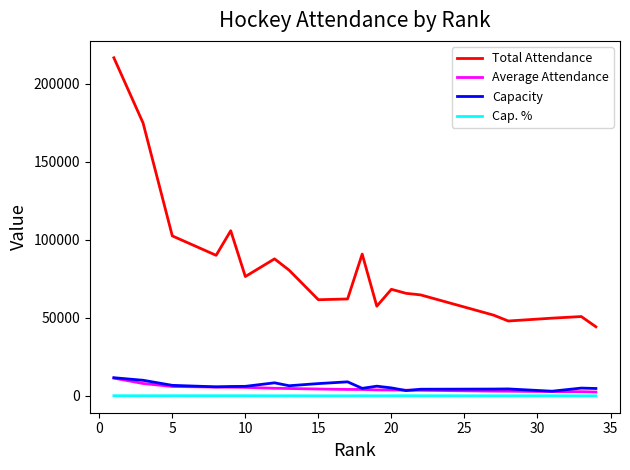

How many lines are shown in the chart?

4